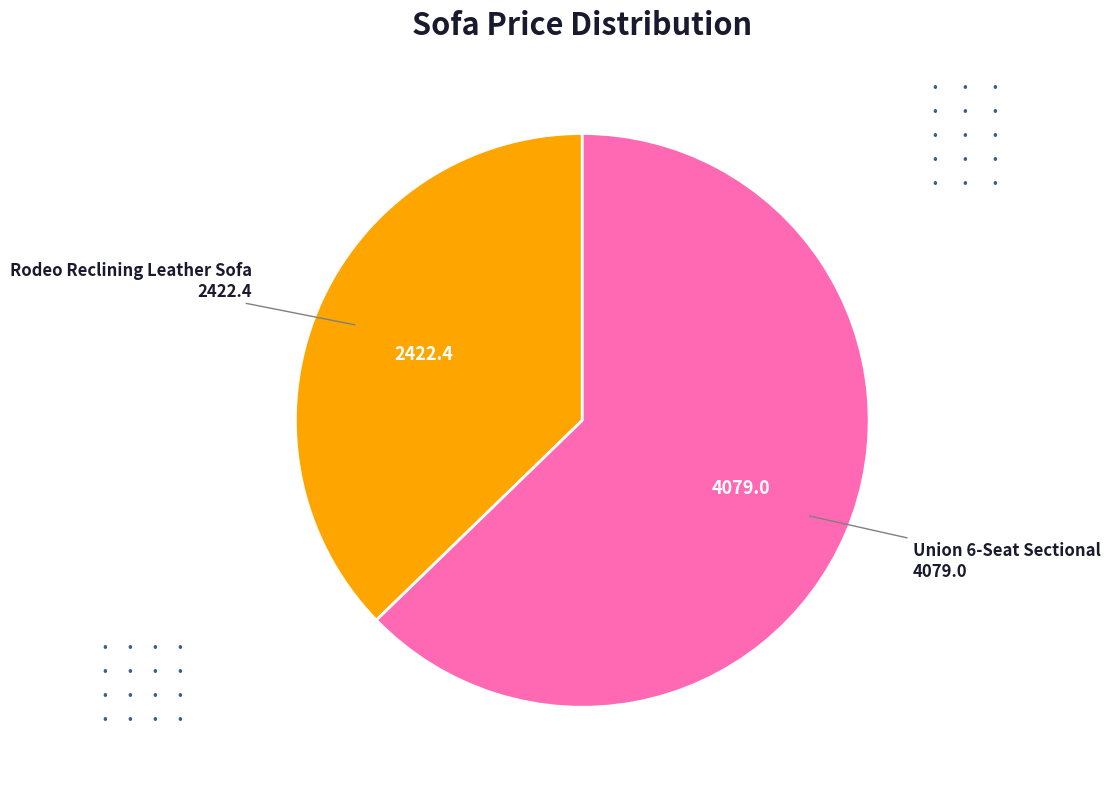

Is there any slice that represents more than half of the pie?

Yes